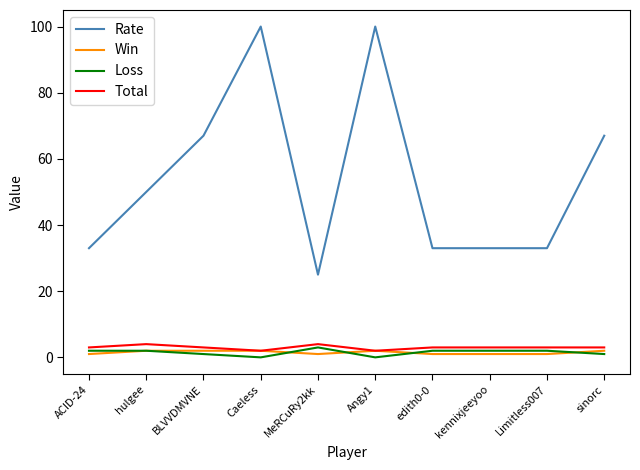

What is the maximum value shown in the chart?

100